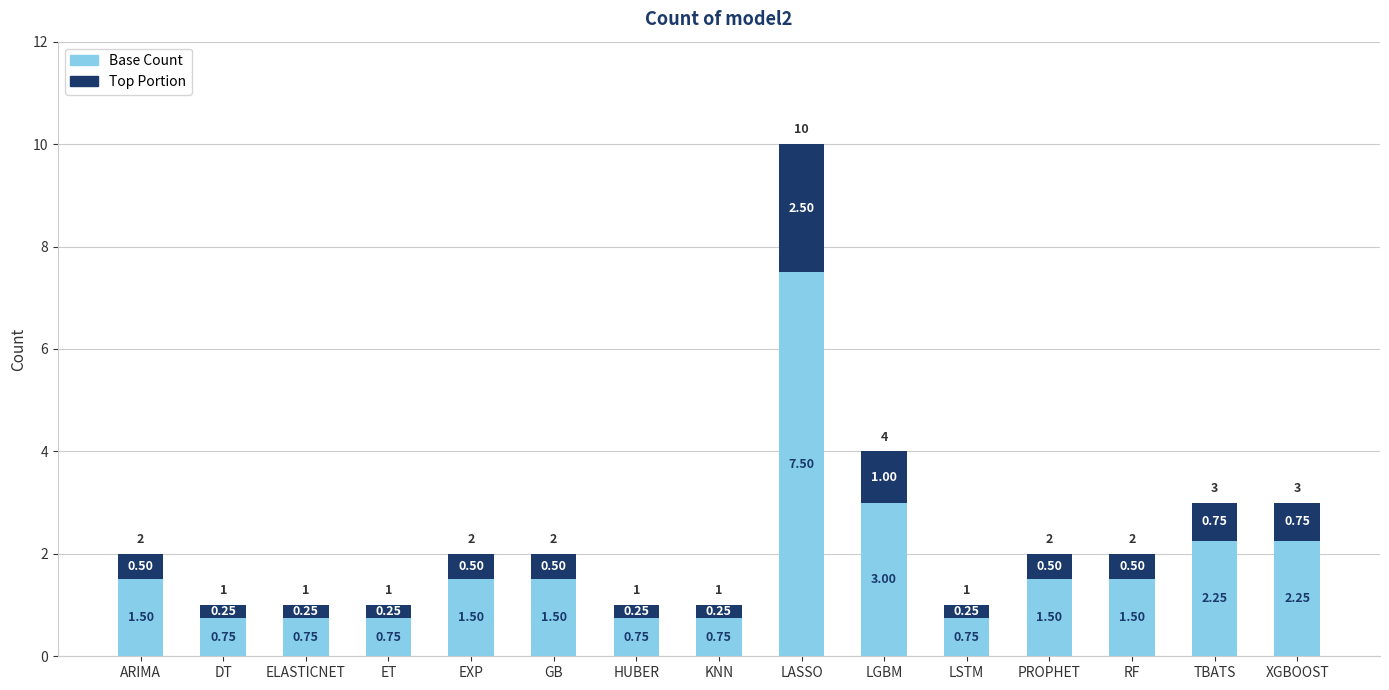

At which category is the sum across all series the highest?

LASSO